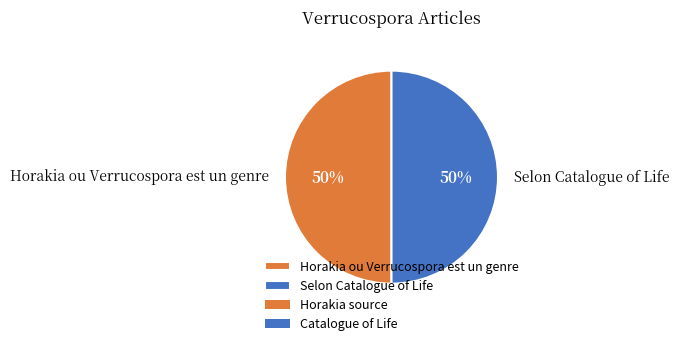

To the nearest percent, what is the combined percentage of Selon Catalogue of Life and Horakia ou Verrucospora est un genre?

100%